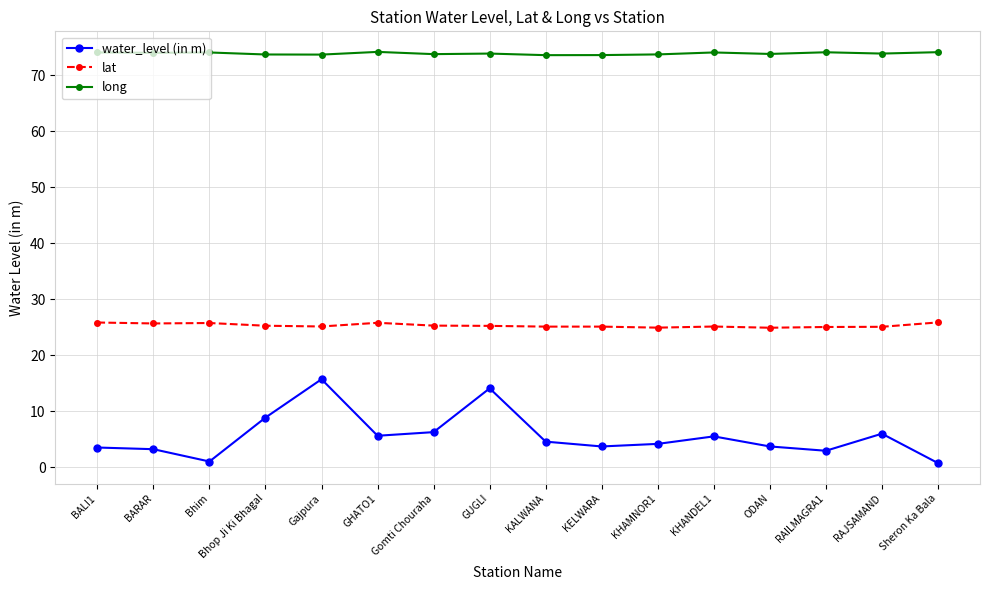

What is the spread (max minus min) of values at Gomti Chouraha?

67.5